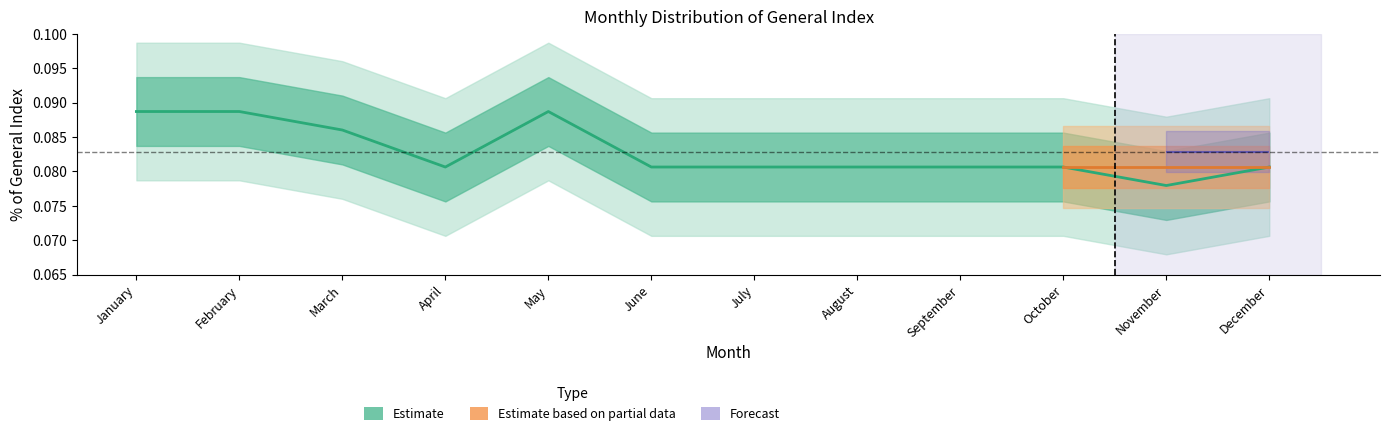

Which category has the highest value across all series?

January